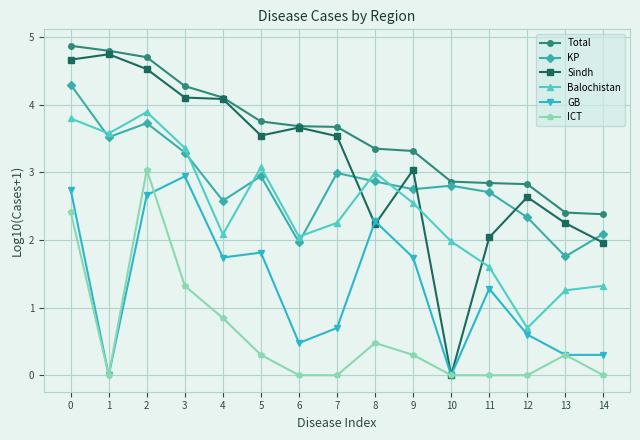

How many lines are shown in the chart?

6